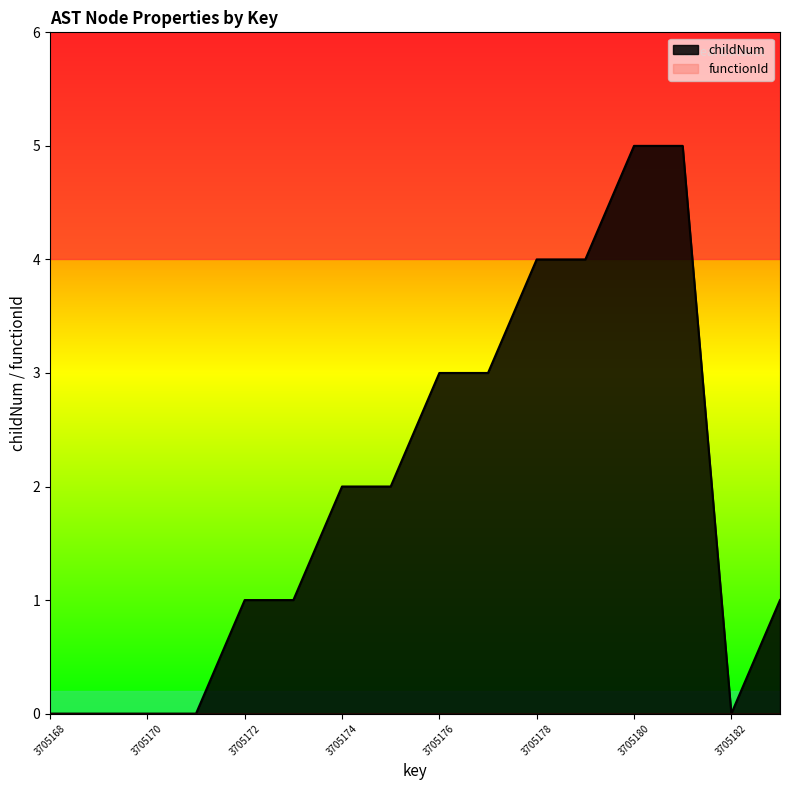

Which label corresponds to the largest value in the chart?

3705180